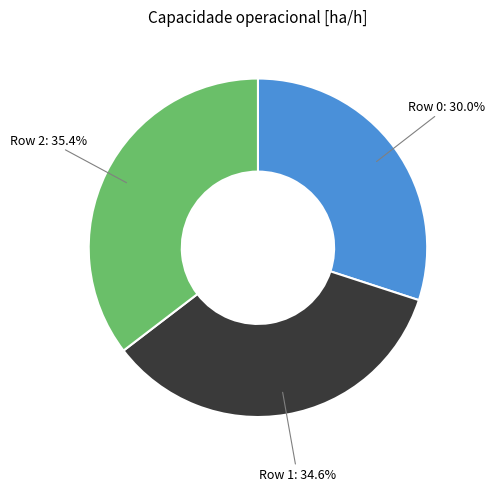

True or false: Row 1 accounts for 35% of the total.

True